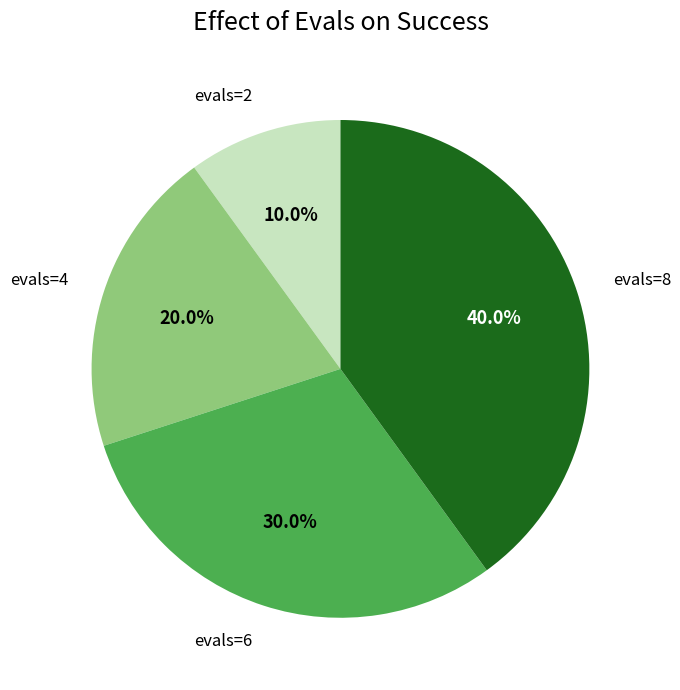

Is there a majority slice in this chart?

No